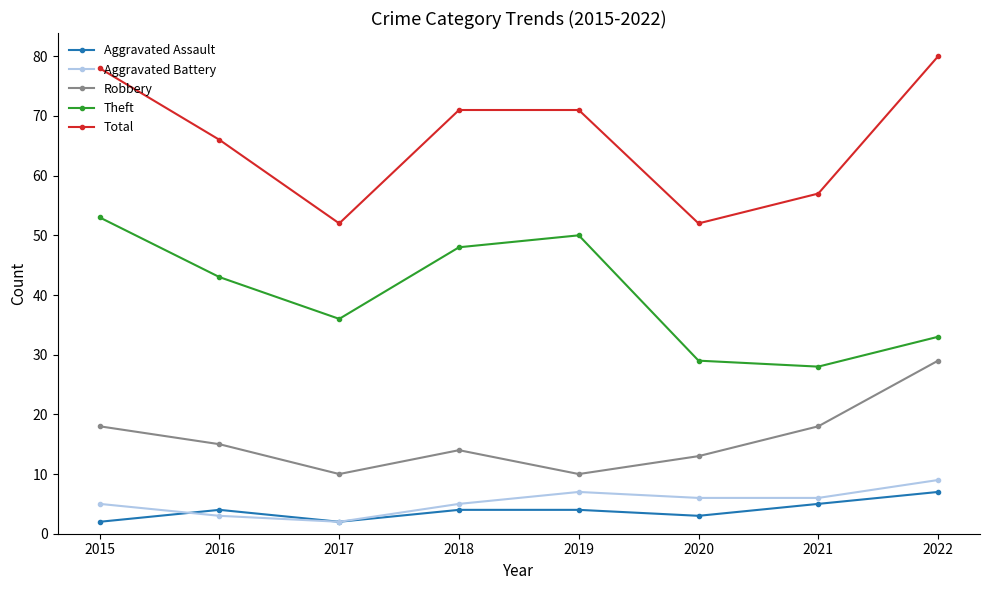

How many interior local valleys does the Total series have?

2